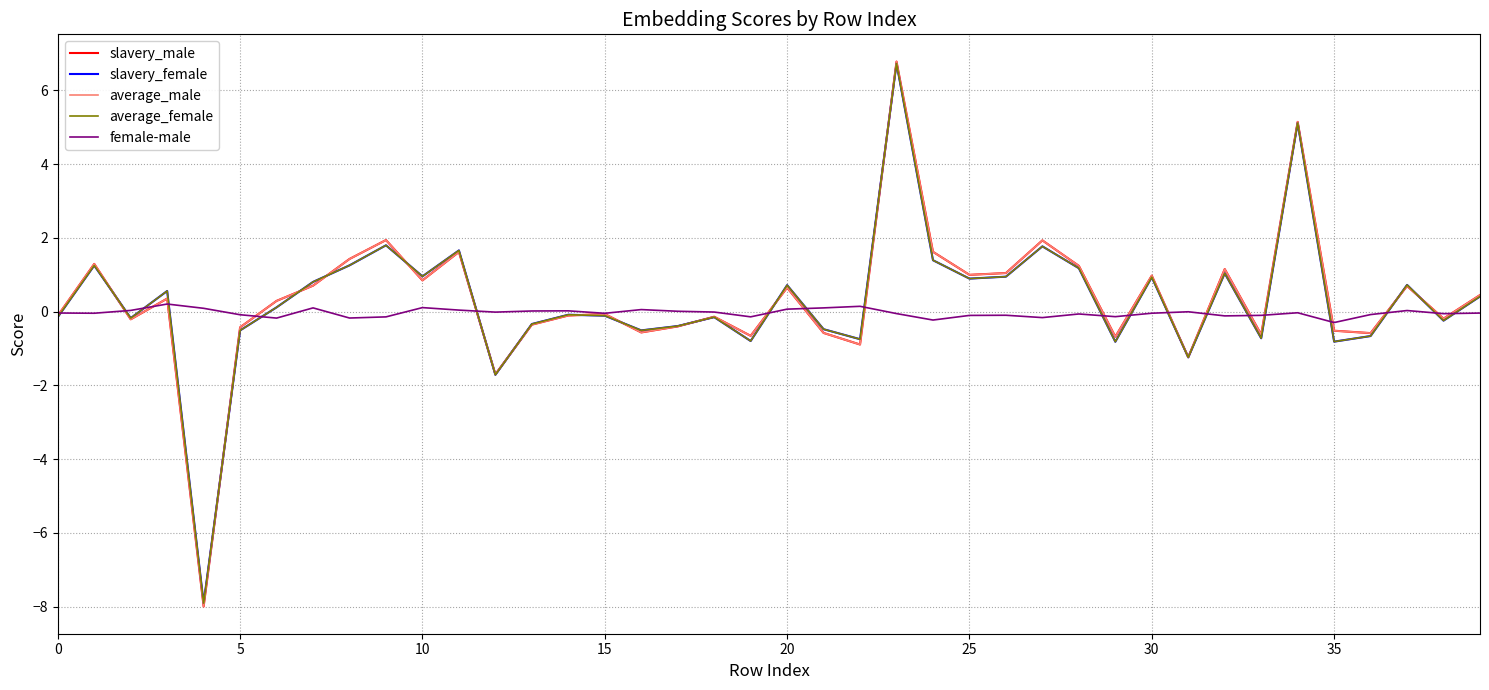

What is the minimum value shown in the chart?

-8.0